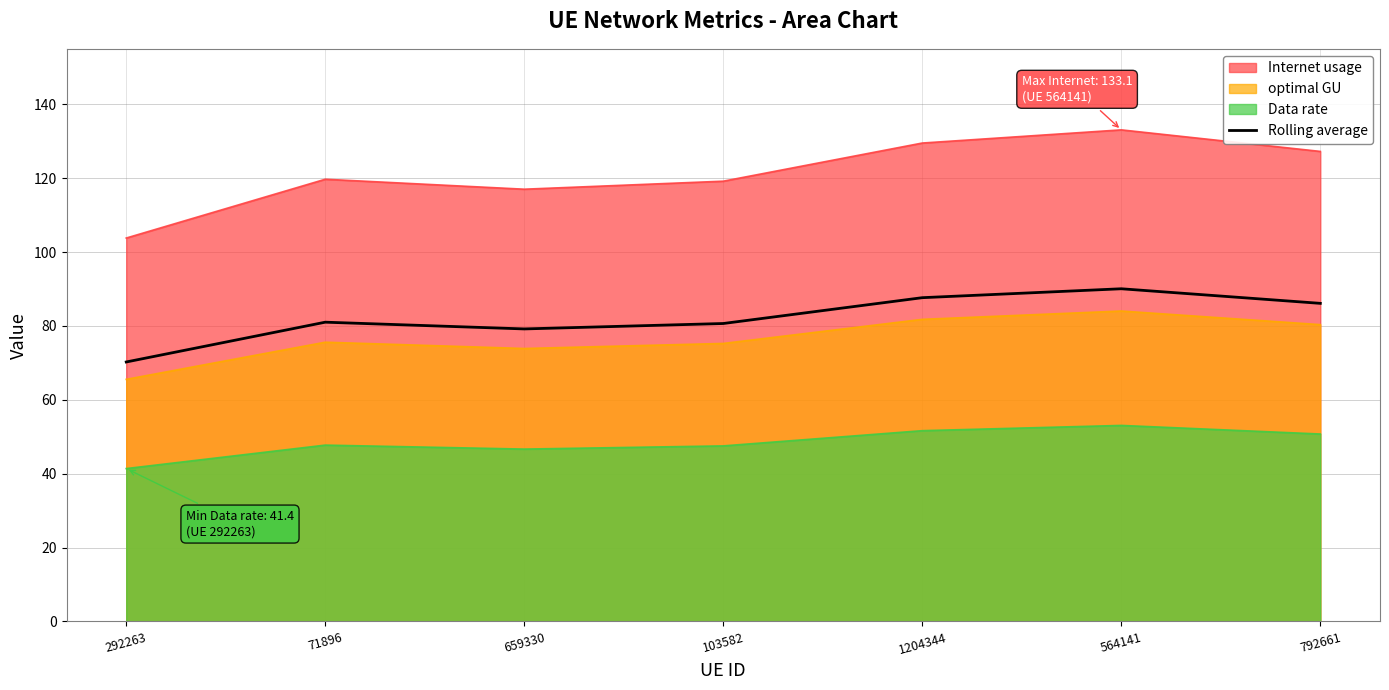

What value does the Rolling average series have at 103582?

80.7